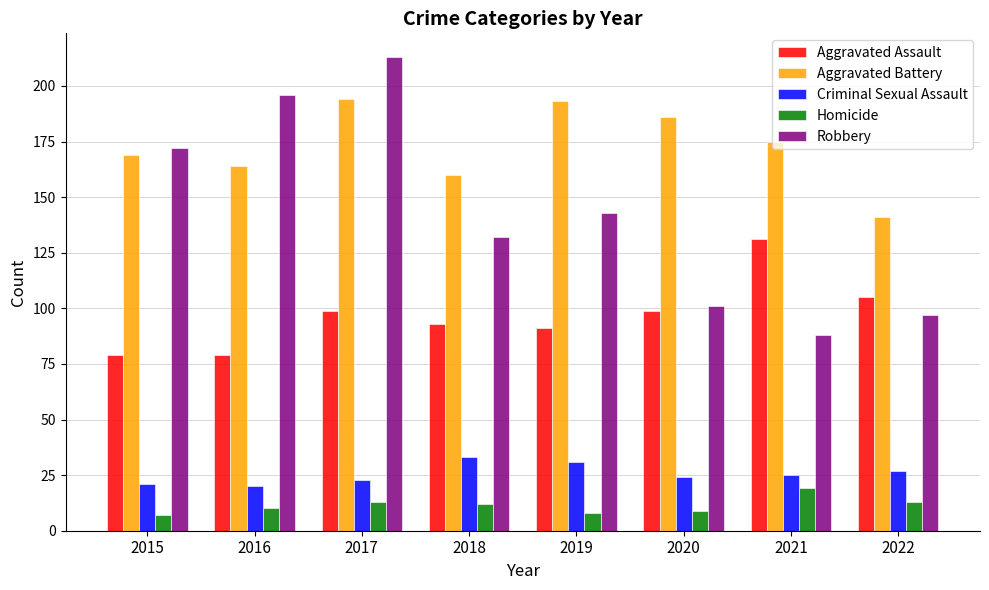

At which label does Homicide first exceed 12?

2017